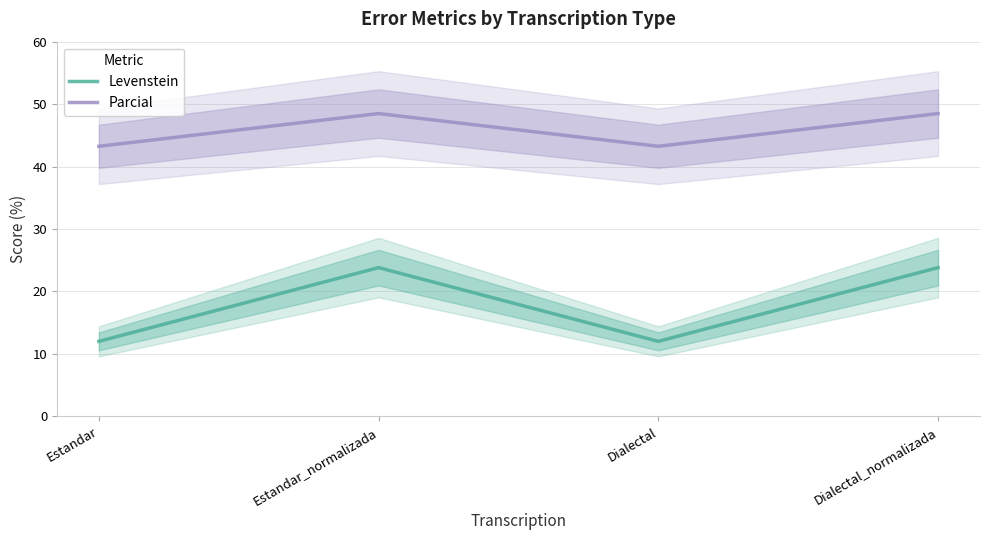

Is it true that Levenstein equals 38.8 at Estandar_normalizada?

False